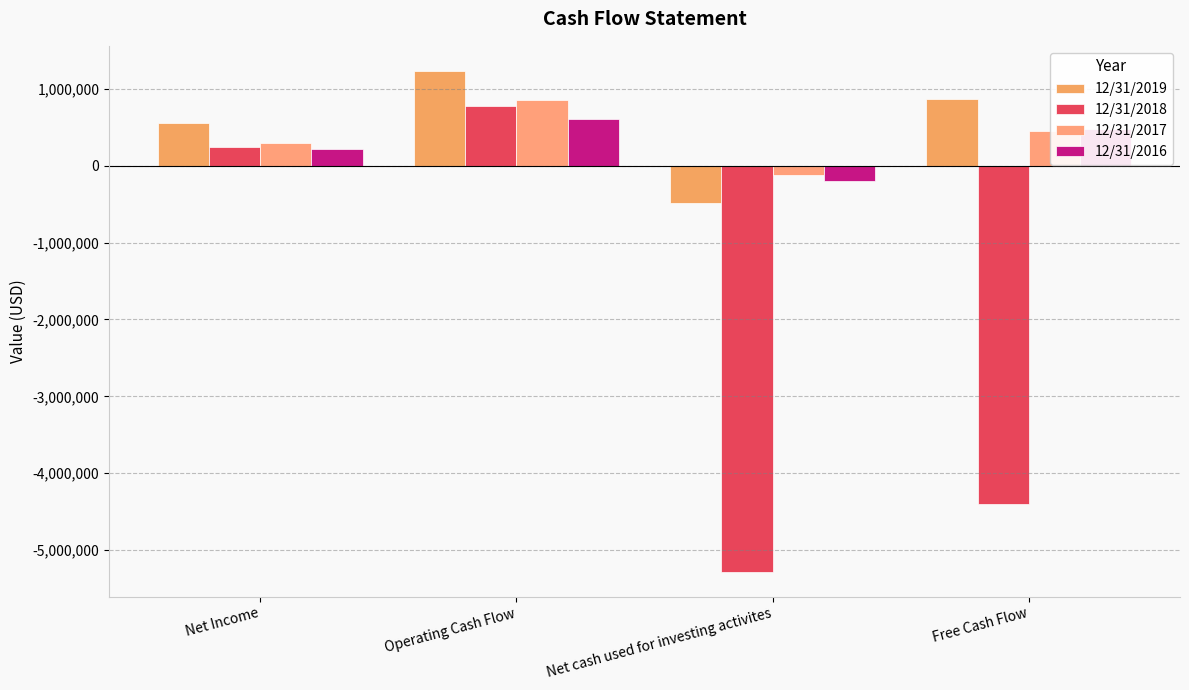

Is the value of 12/31/2017 at Free Cash Flow greater than the value of 12/31/2019 at Net cash used for investing activites?

Yes